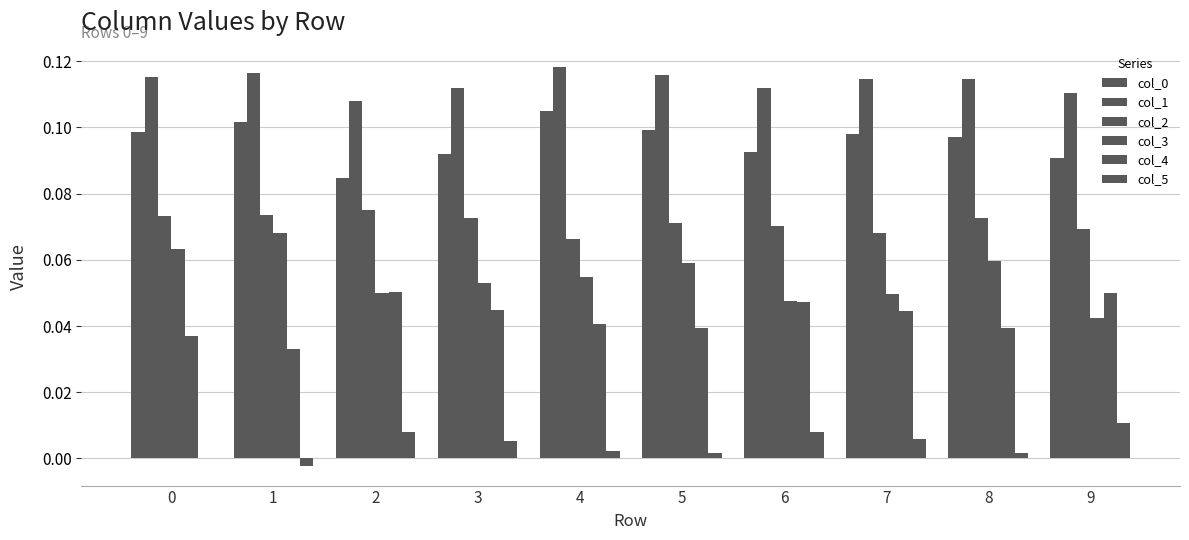

Is the value of col_4 at 7 greater than the value of col_1 at 4?

No